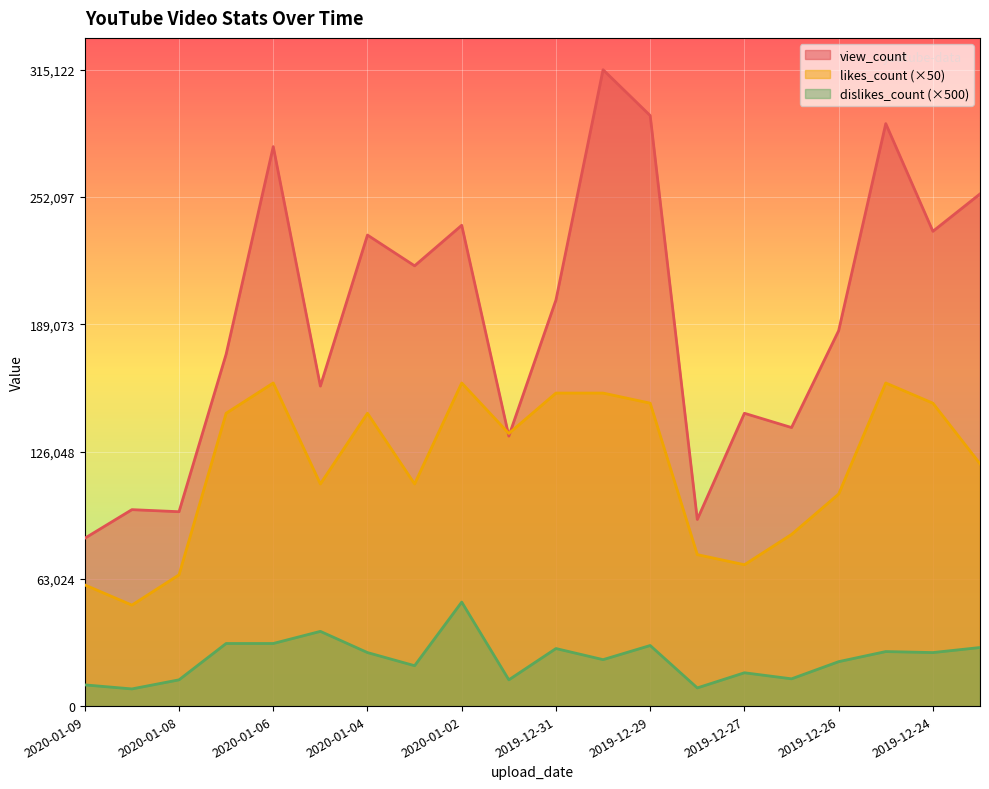

How many interior local peaks does the likes_count series have?

4